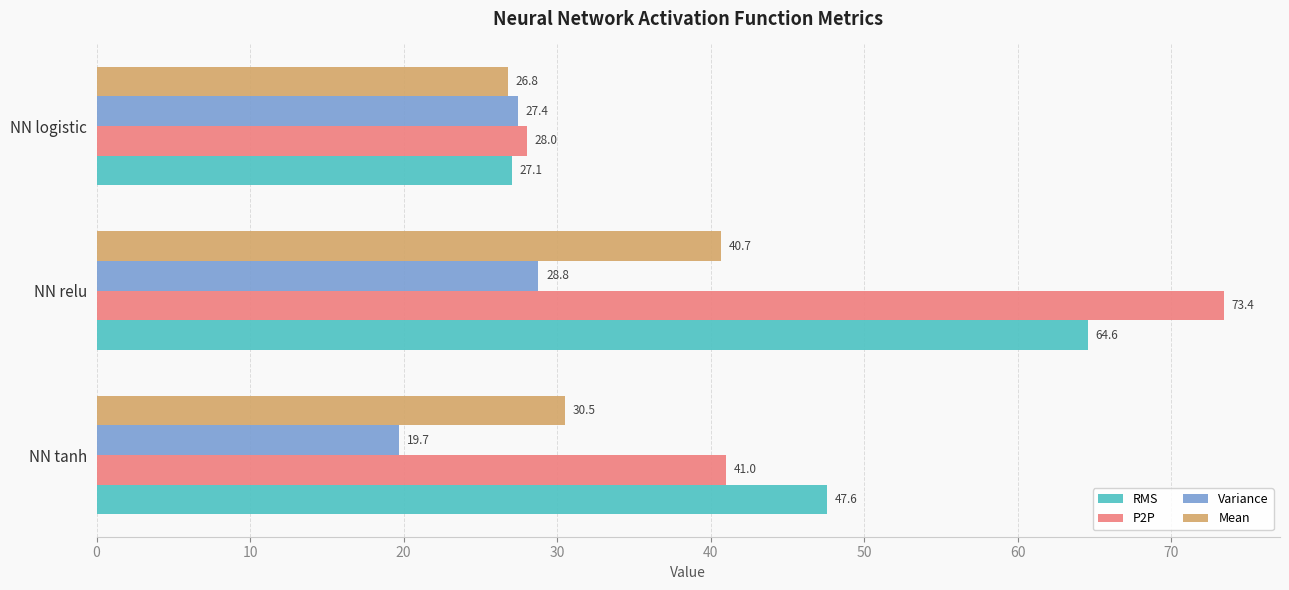

List the series in order of their peak value, lowest first.

Variance, Mean, RMS, P2P